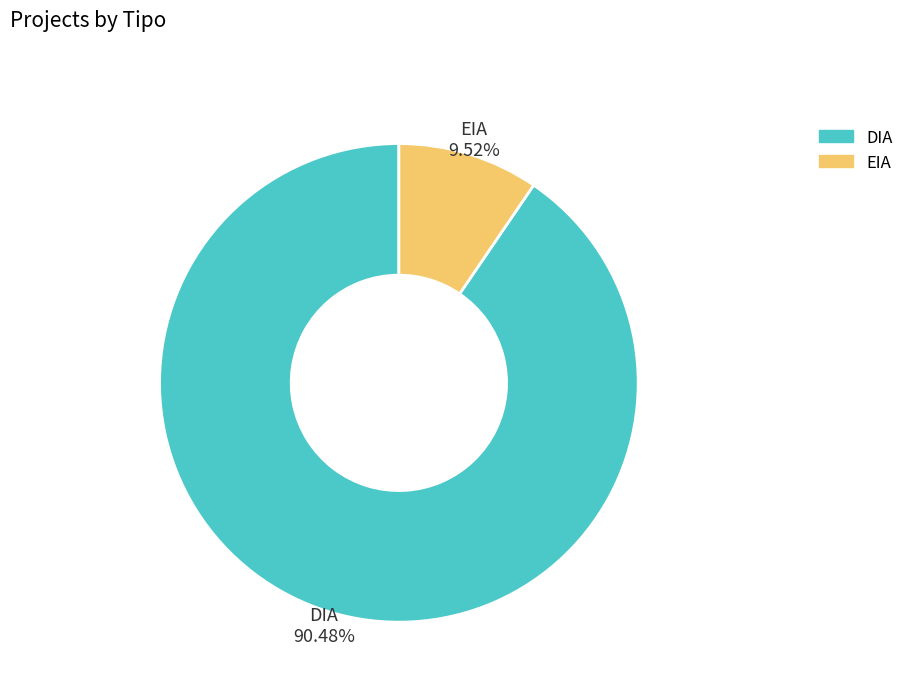

Between EIA and DIA, which is larger?

DIA